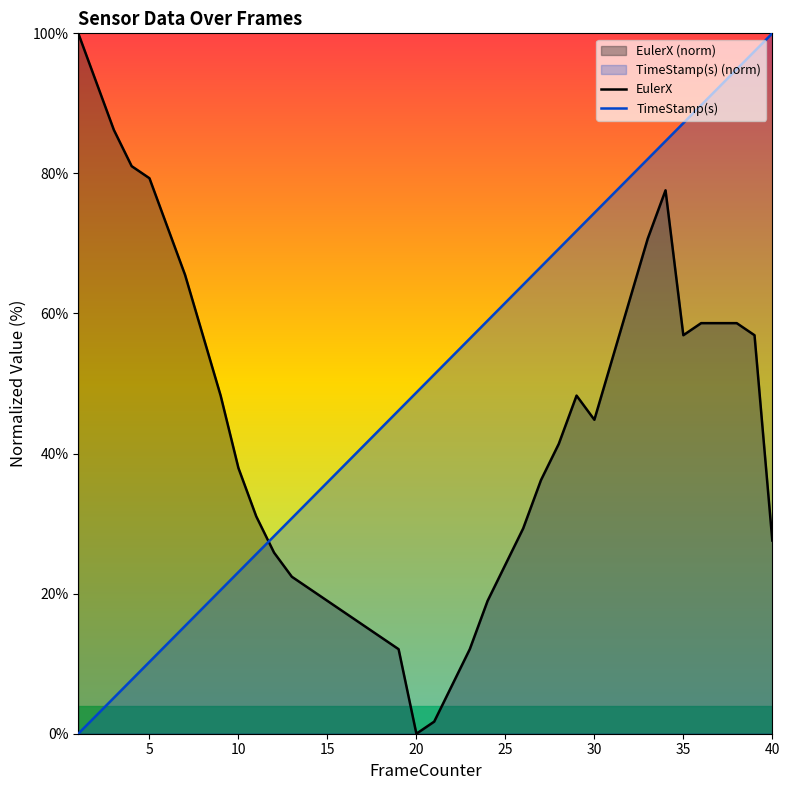

What is the spread (max minus min) of values at 40?

72.4